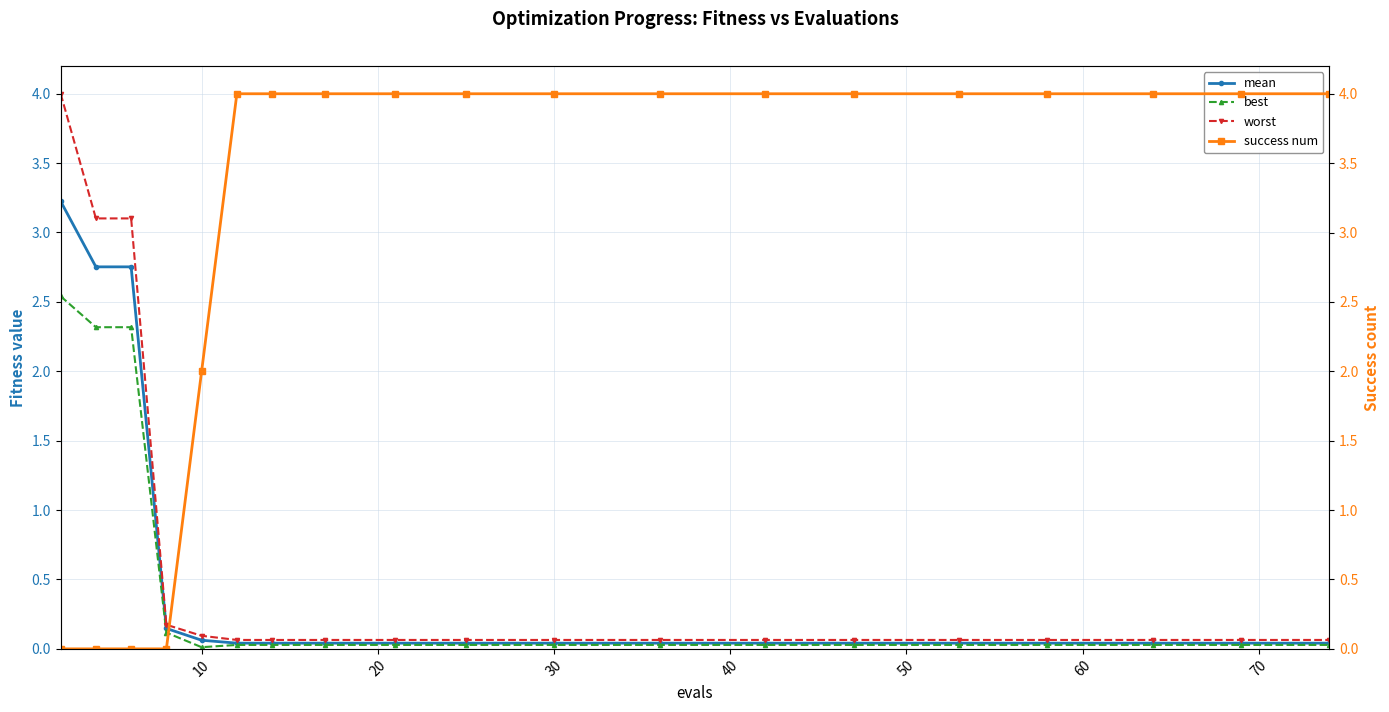

Does the chart have visible grid lines?

Yes